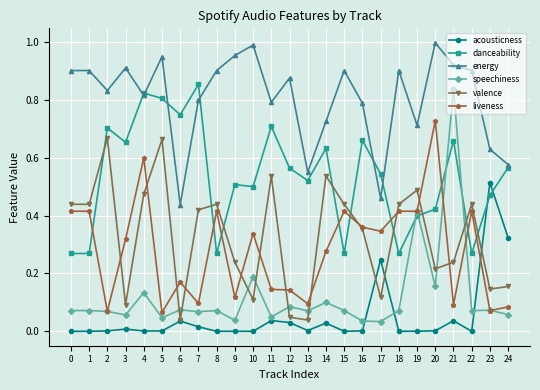

At which category is the sum across all series the highest?

4